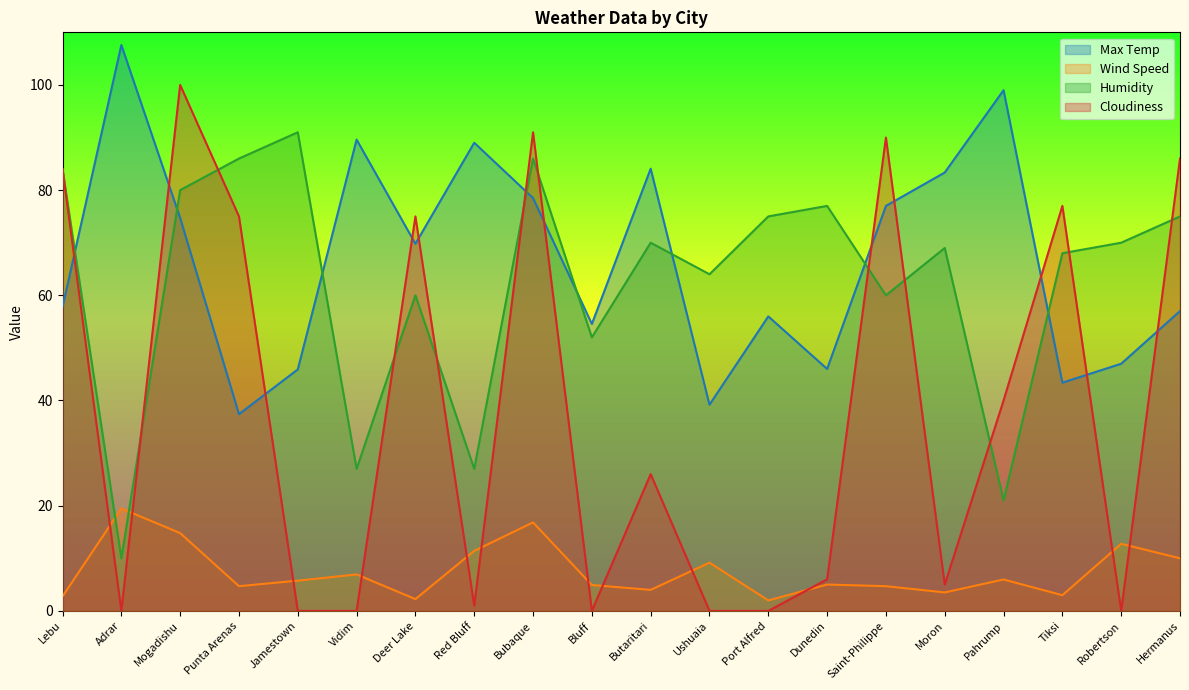

What is the difference between the maximum and minimum values in the Wind Speed series?

17.5